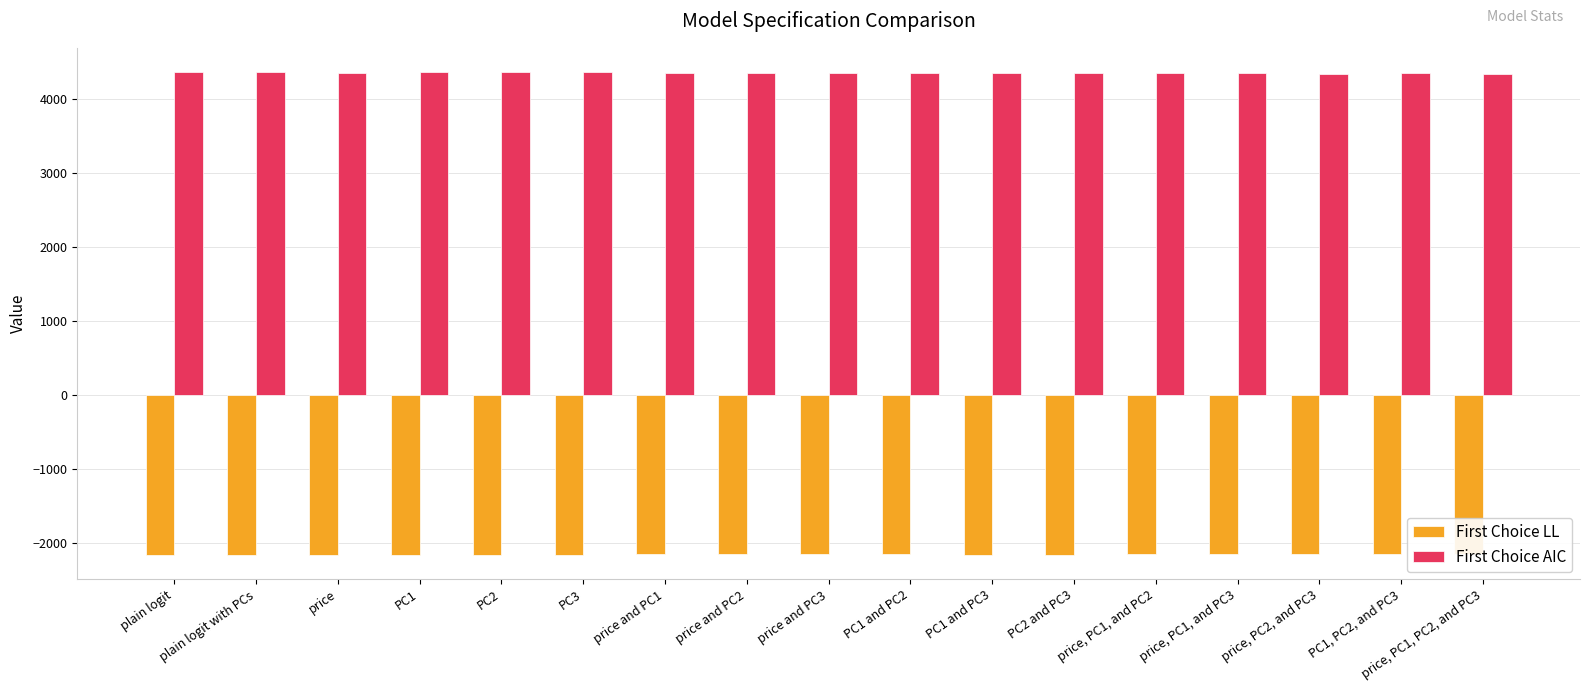

How many bars are there in total?

34